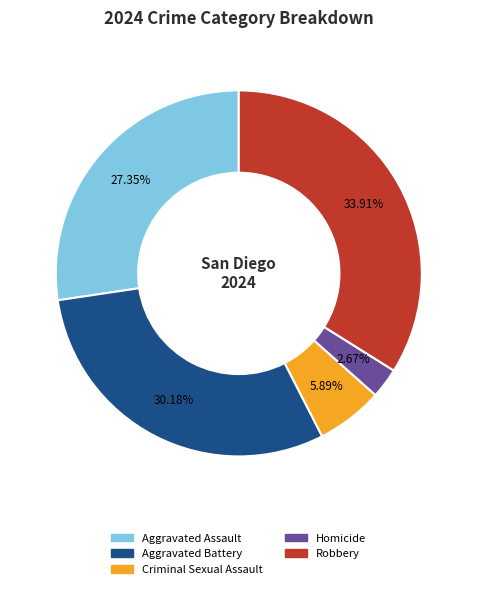

To the nearest percent, what is the difference between the Robbery and Criminal Sexual Assault slice percentages?

28%